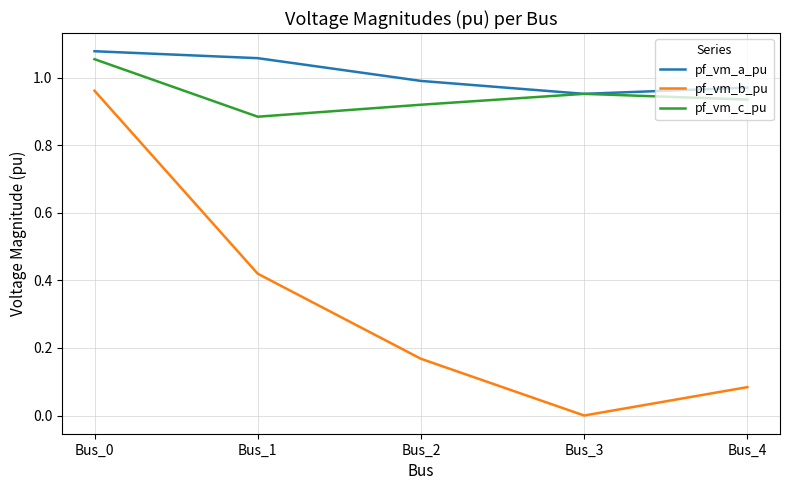

What is the sum of all pf_vm_c_pu values?

4.7